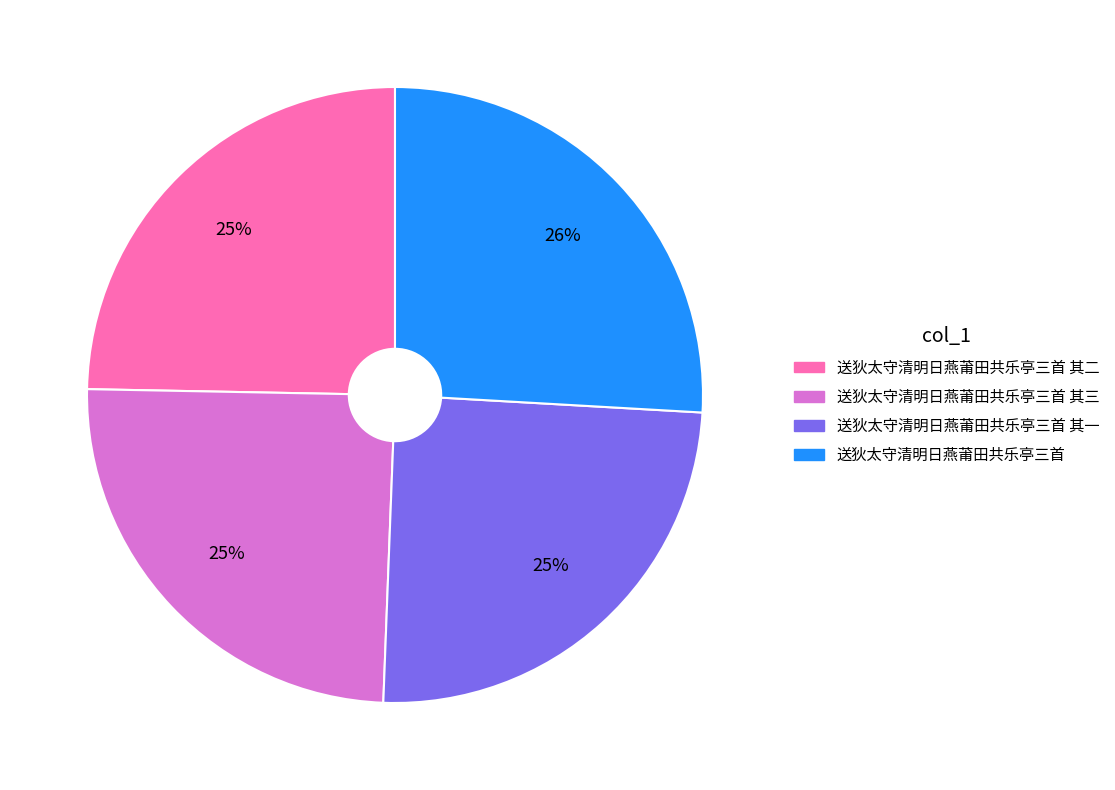

Which category has the biggest portion of the pie?

送狄太守清明日燕莆田共乐亭三首